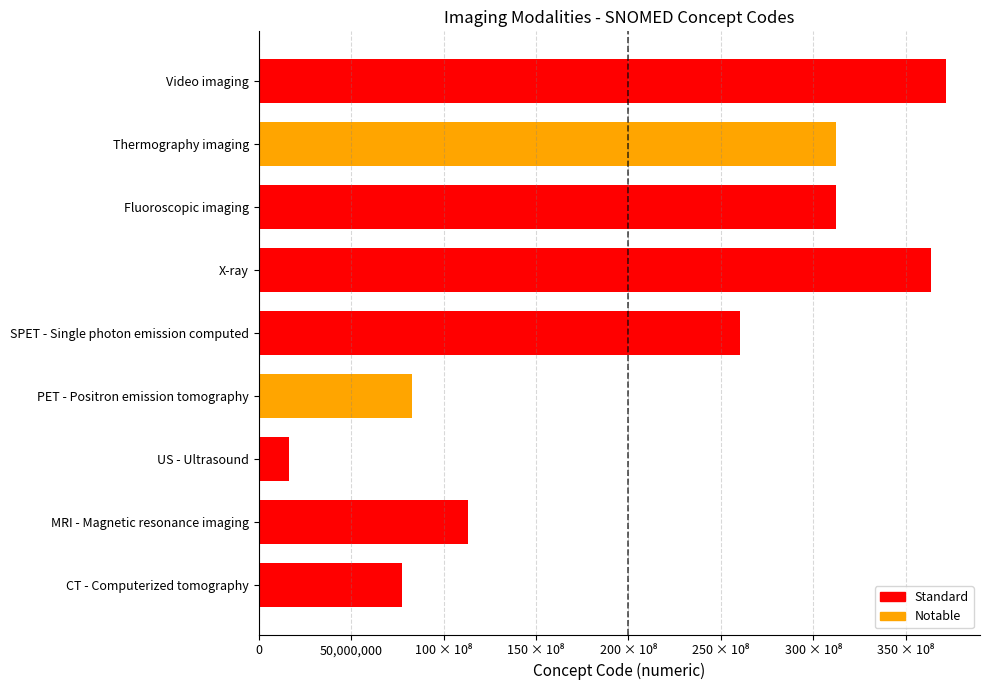

The chart shows a value of 113091000 at MRI - Magnetic resonance imaging. True or false?

True